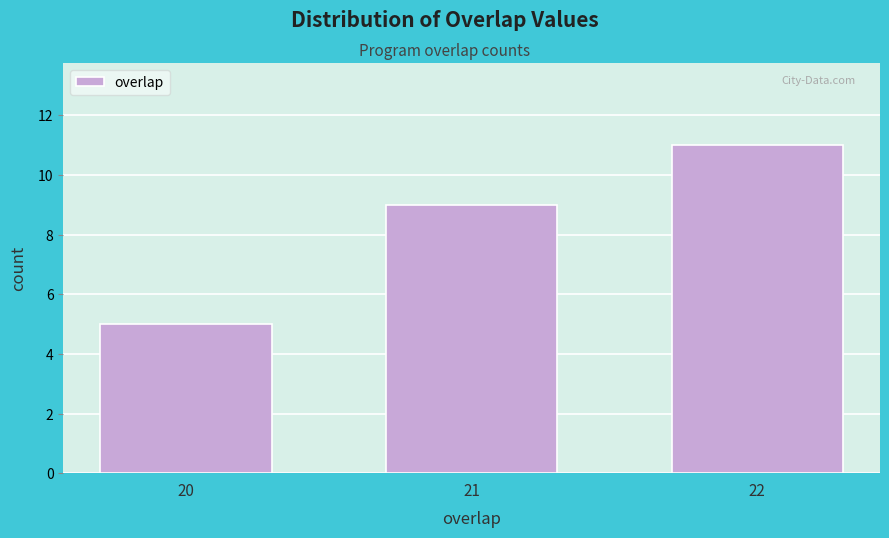

Reading right to left, list all the values displayed in this chart.

22=11	21=9	20=5